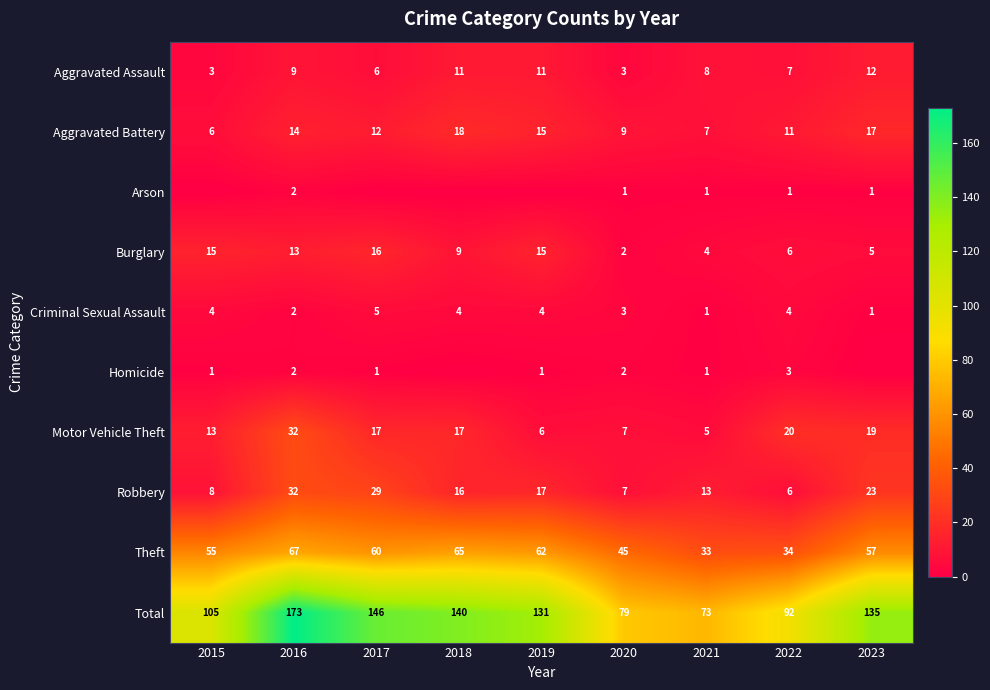

At which label does Theft first exceed 57?

2016